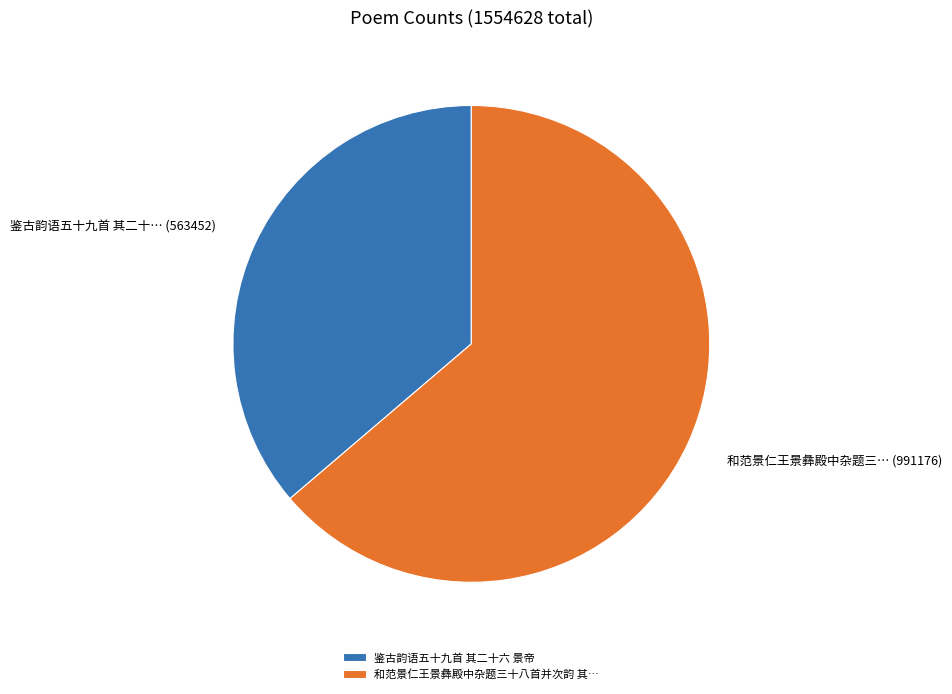

True or false: 和范景仁王景彝殿中杂题三十八首并次韵 其… accounts for 50% of the total.

False